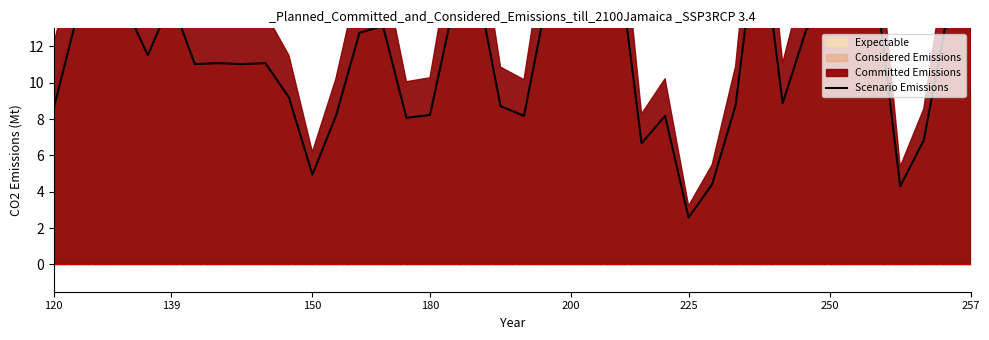

Count the number of values greater than 11.

24